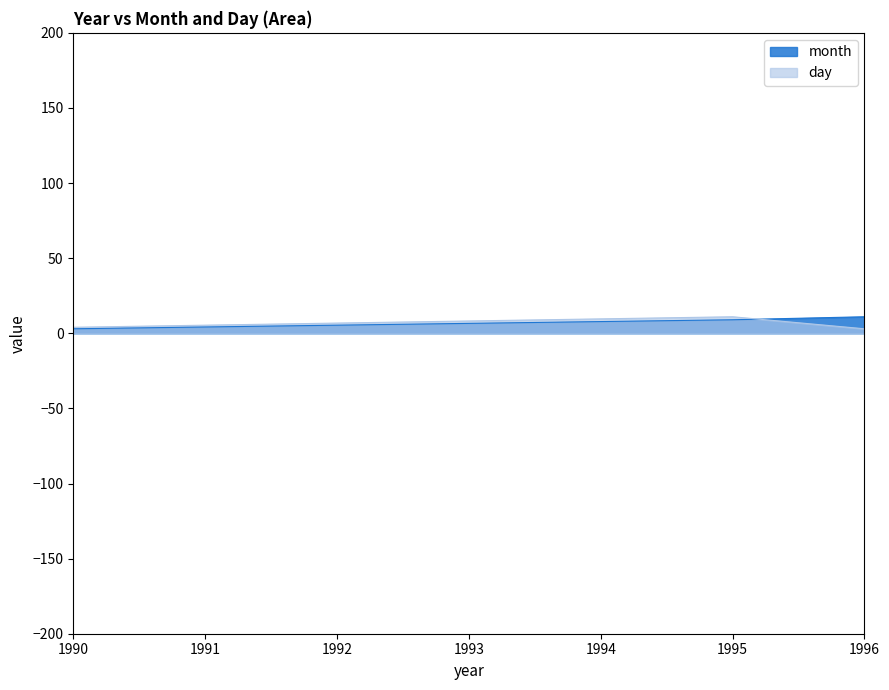

Between 1995 and 1990, which series saw the biggest shift?

day